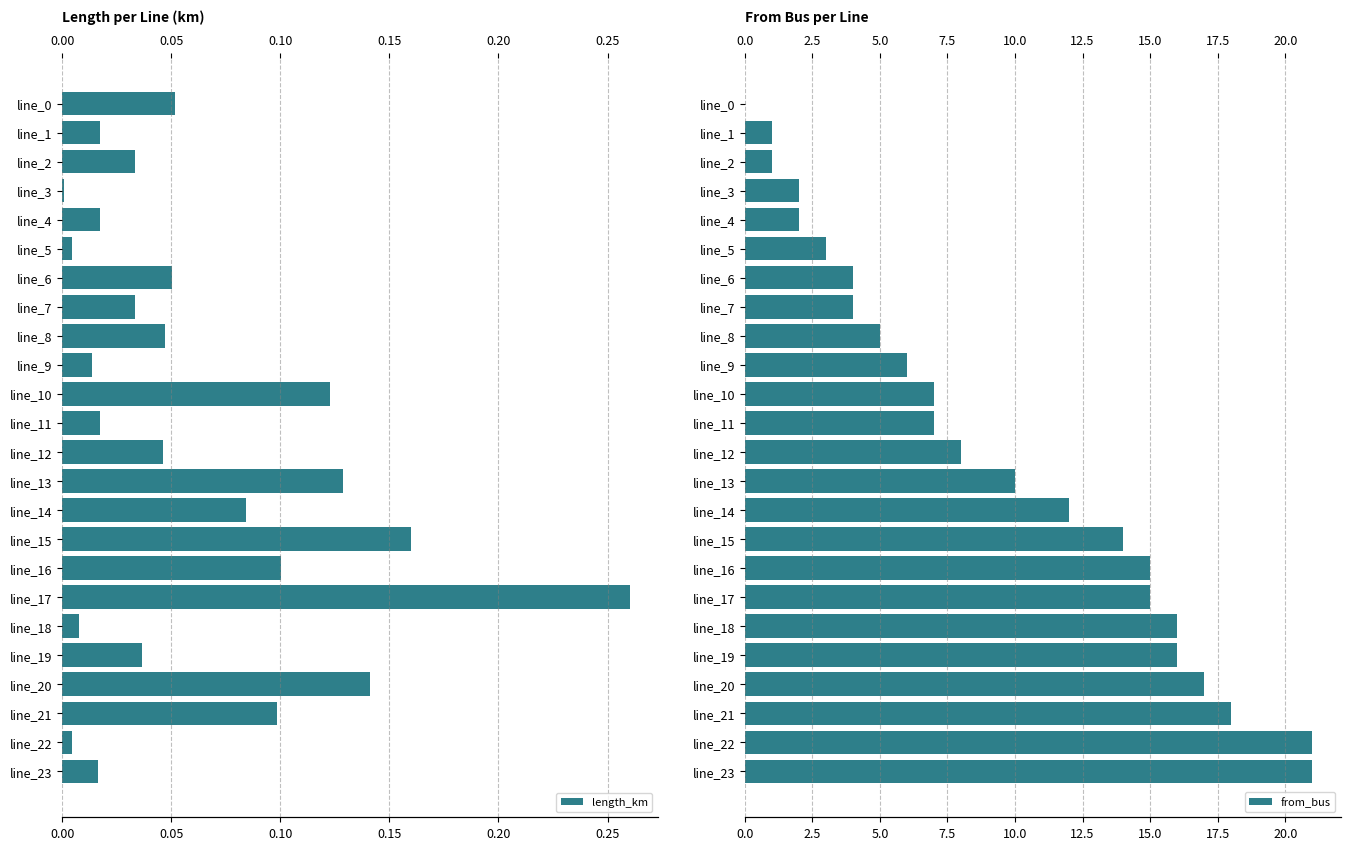

Between 0.10 and 14, which series saw the biggest shift?

from_bus